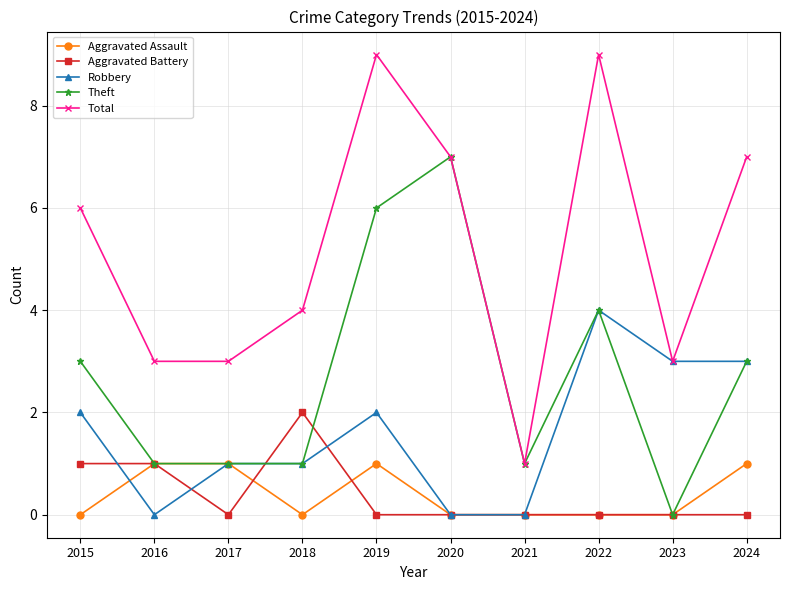

What is the difference between the highest and lowest values at 2015?

6